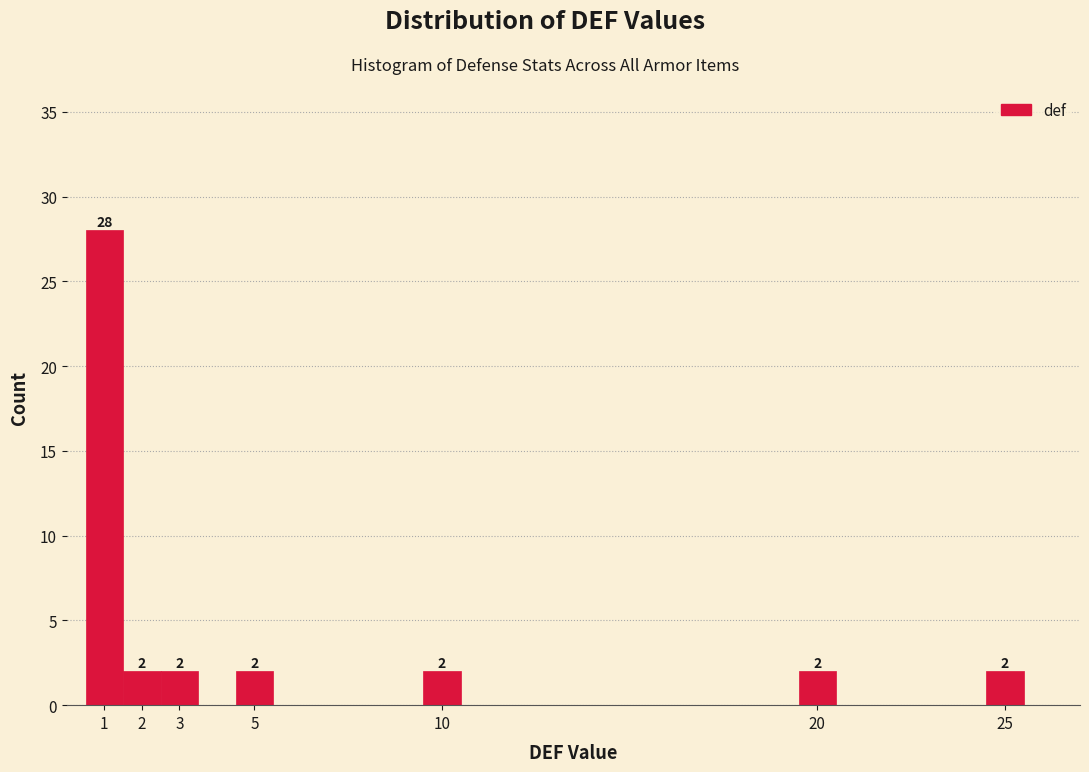

Over which range of the x-axis is the bar tallest?

0.5 to 1.5